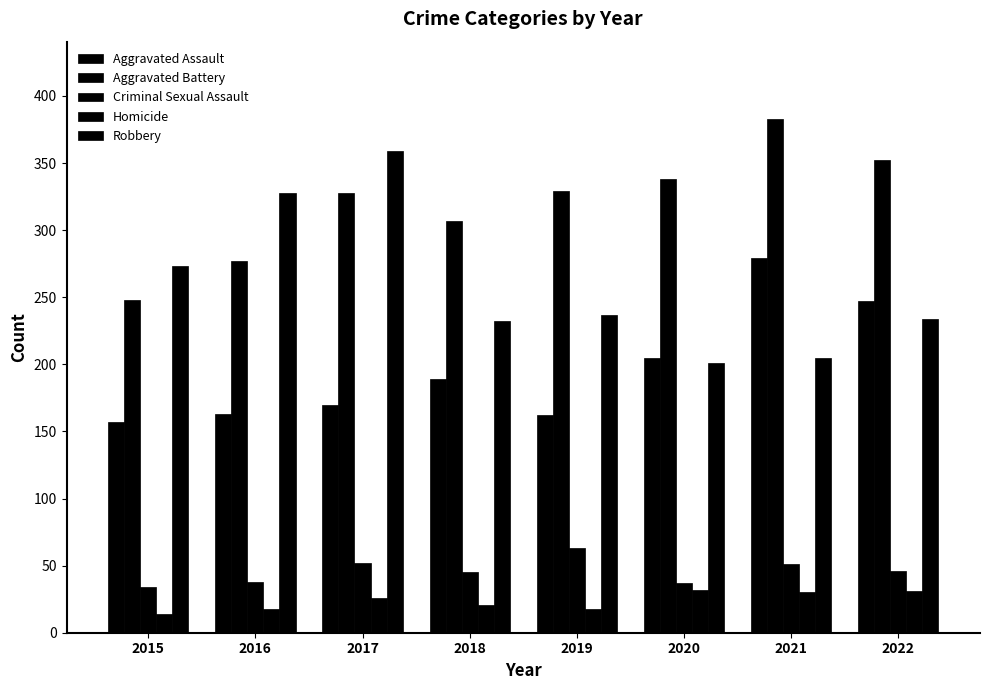

Reading left to right, what are all the values shown in this chart?

Aggravated Assault: 2015=157	2016=163	2017=170	2018=189	2019=162	2020=205	2021=279	2022=247
Aggravated Battery: 2015=248	2016=277	2017=328	2018=307	2019=329	2020=338	2021=383	2022=352
Criminal Sexual Assault: 2015=34	2016=38	2017=52	2018=45	2019=63	2020=37	2021=51	2022=46
Homicide: 2015=14	2016=18	2017=26	2018=21	2019=18	2020=32	2021=30	2022=31
Robbery: 2015=273	2016=328	2017=359	2018=232	2019=237	2020=201	2021=205	2022=234